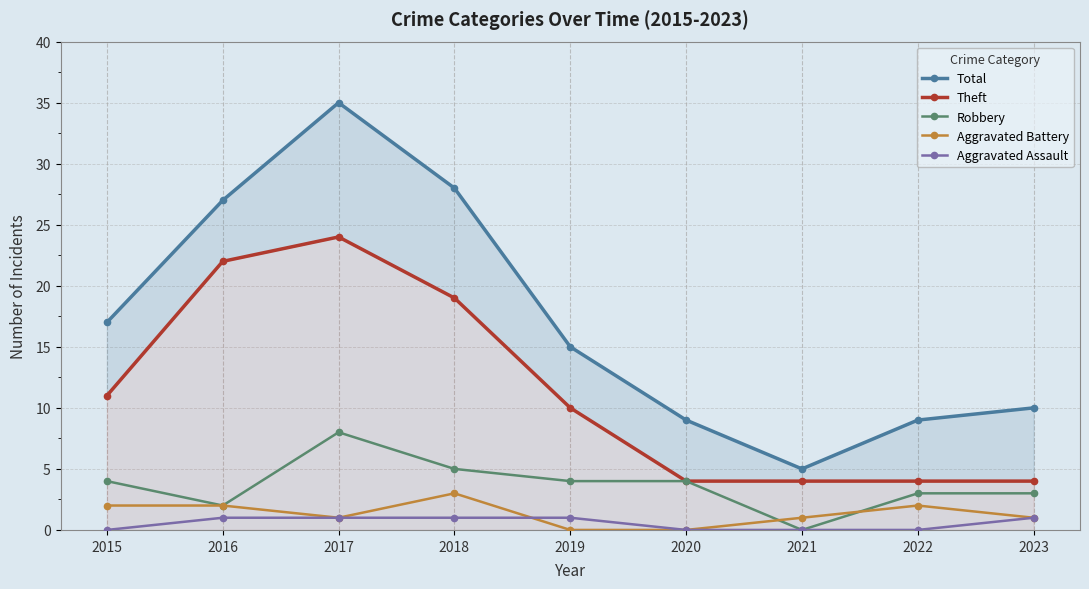

What is the sum of the Aggravated Battery values at 2021 and 2022?

3